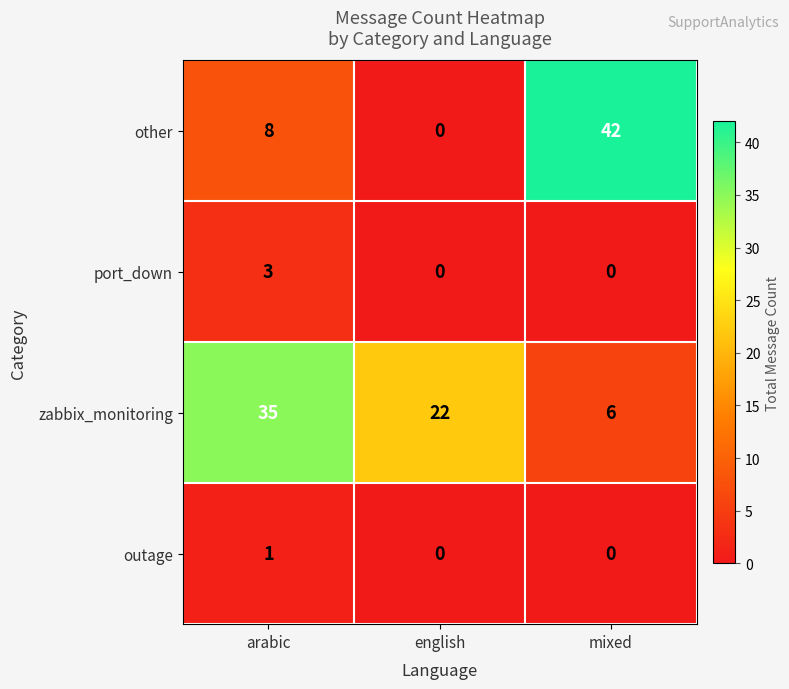

List the series in order of their peak value, highest first.

other, zabbix_monitoring, port_down, outage